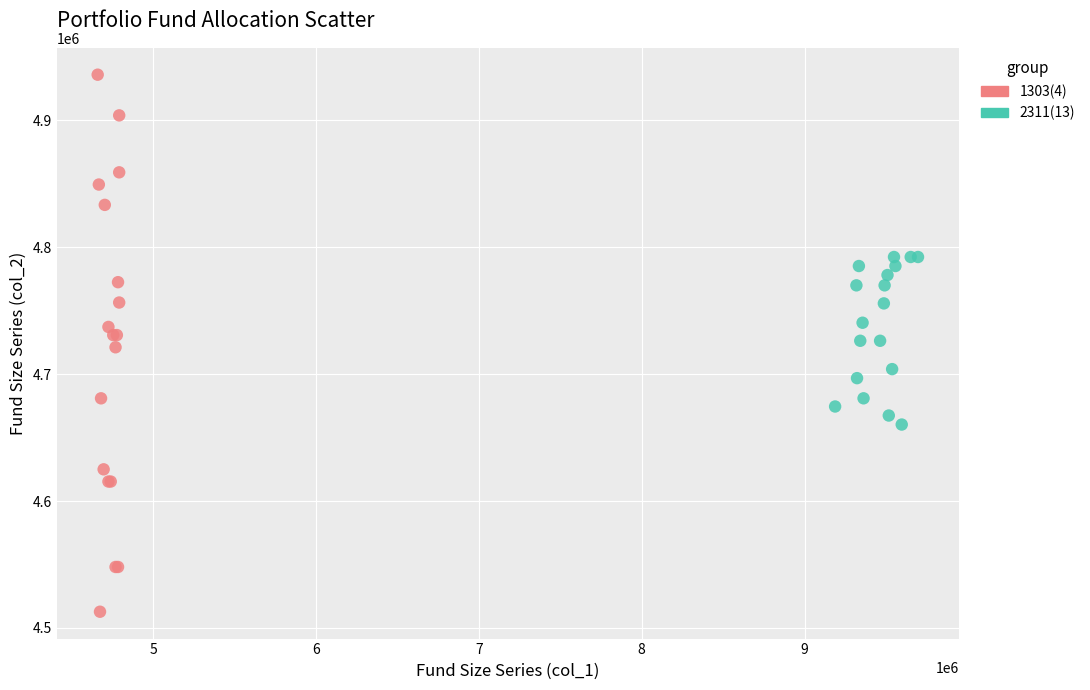

Which series contains the highest Y value?

1303(4)